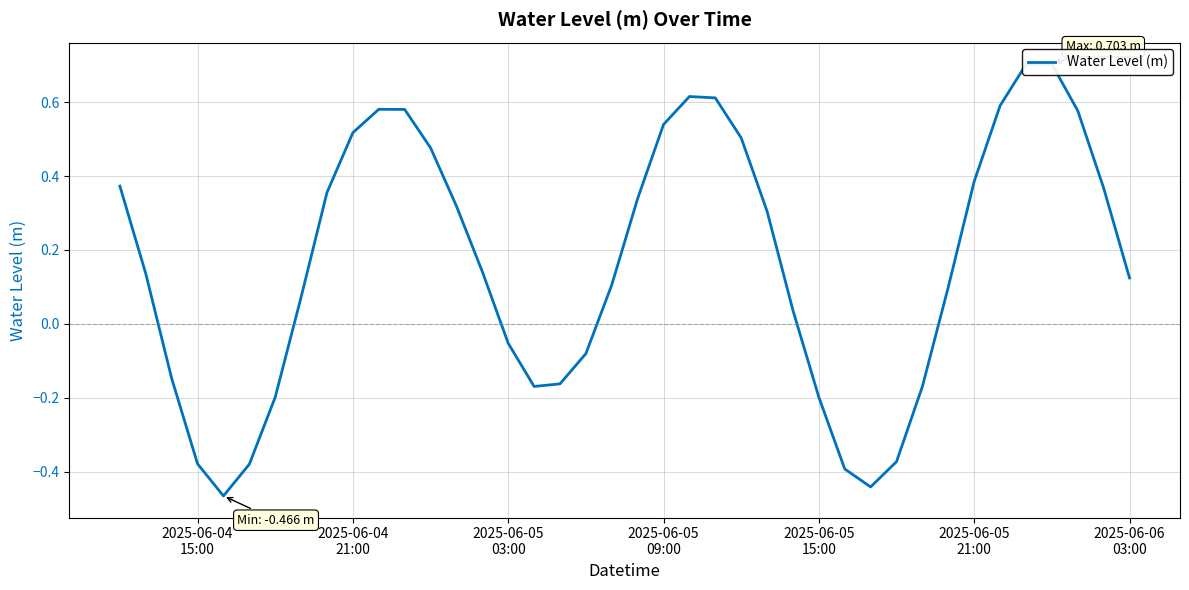

Count the number of values greater than 0.

26